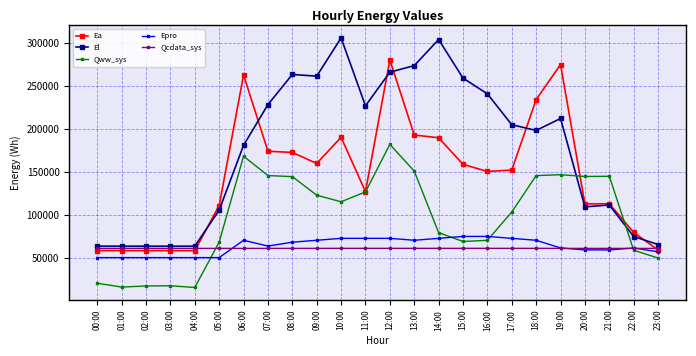

Which series has the largest total across all categories?

El